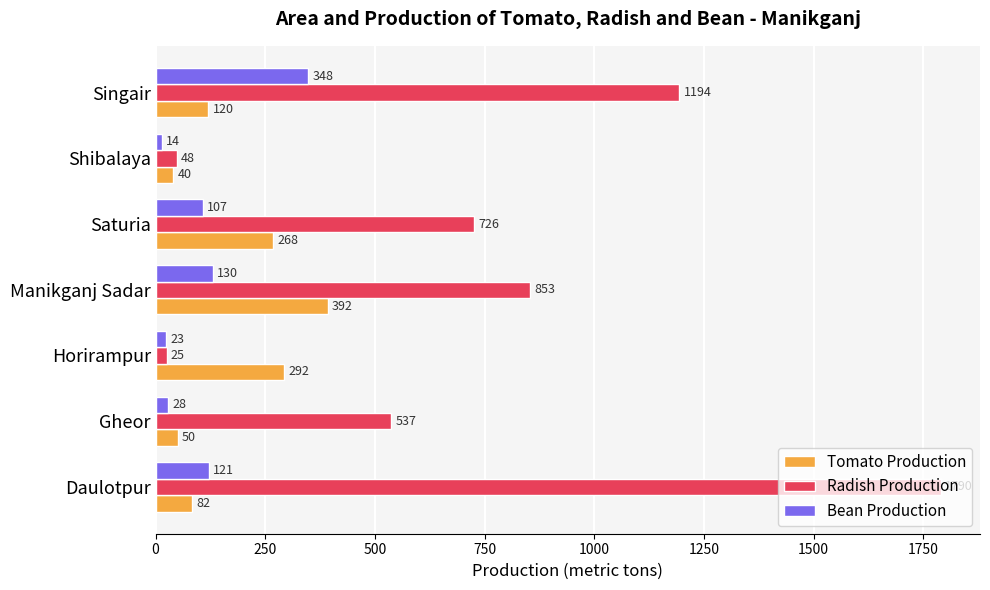

What is the difference between the Tomato Production values at Singair and Horirampur?

172